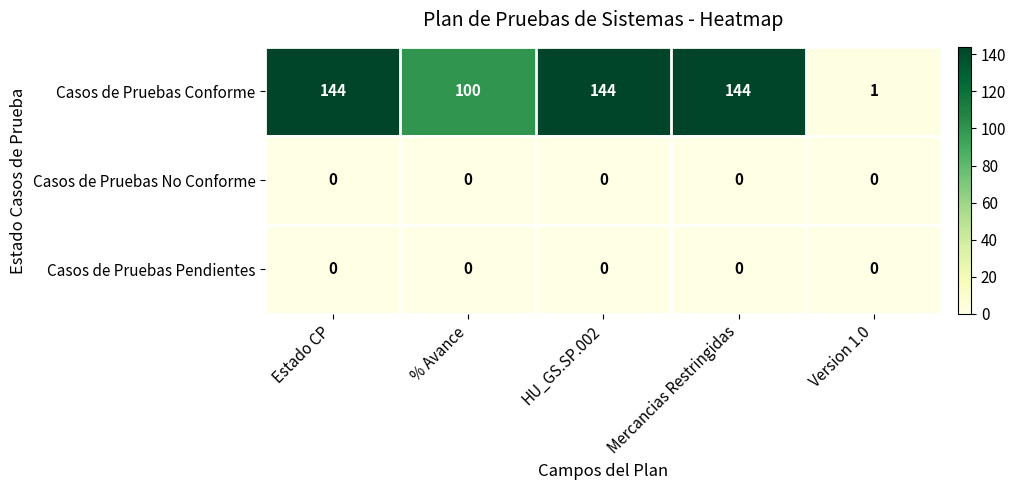

The Casos de Pruebas No Conforme series shows 0 at Version 1.0. True or false?

True